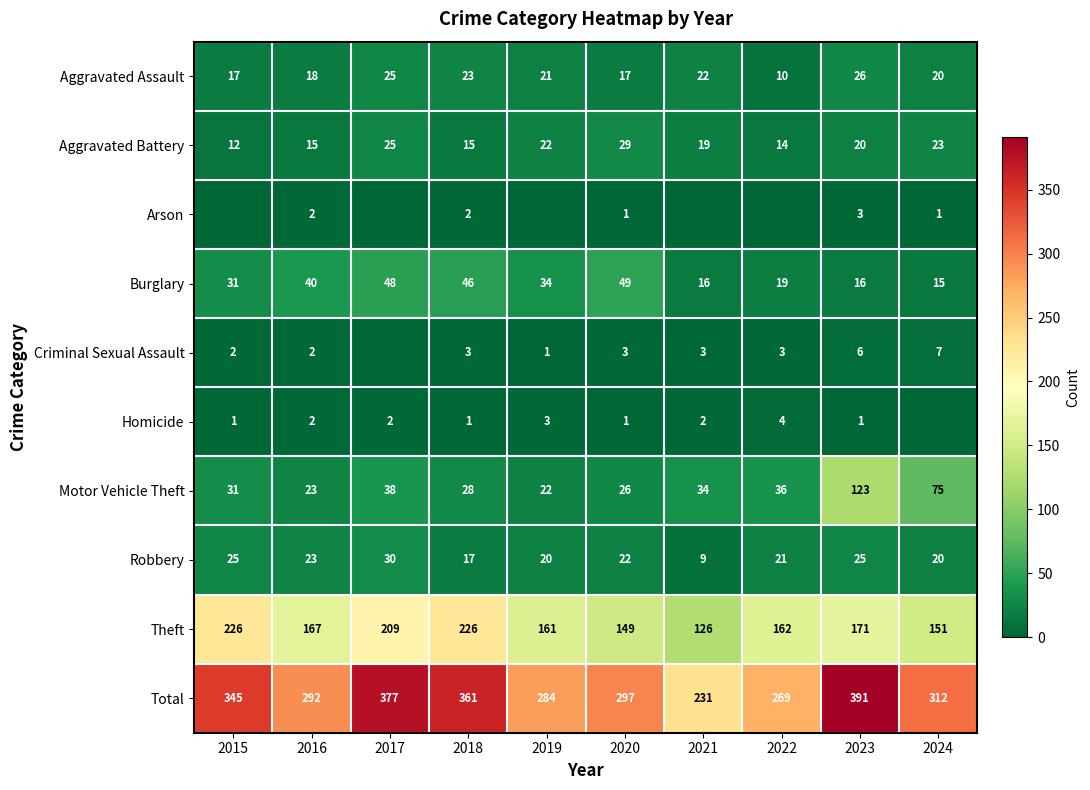

Between 2016 and 2018, which series saw the biggest shift?

Total